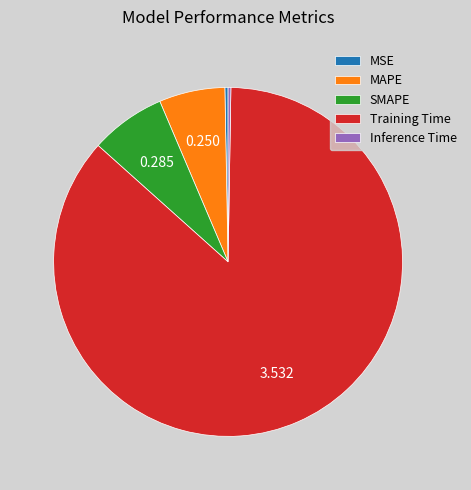

Does MSE account for over 50% of the chart?

No